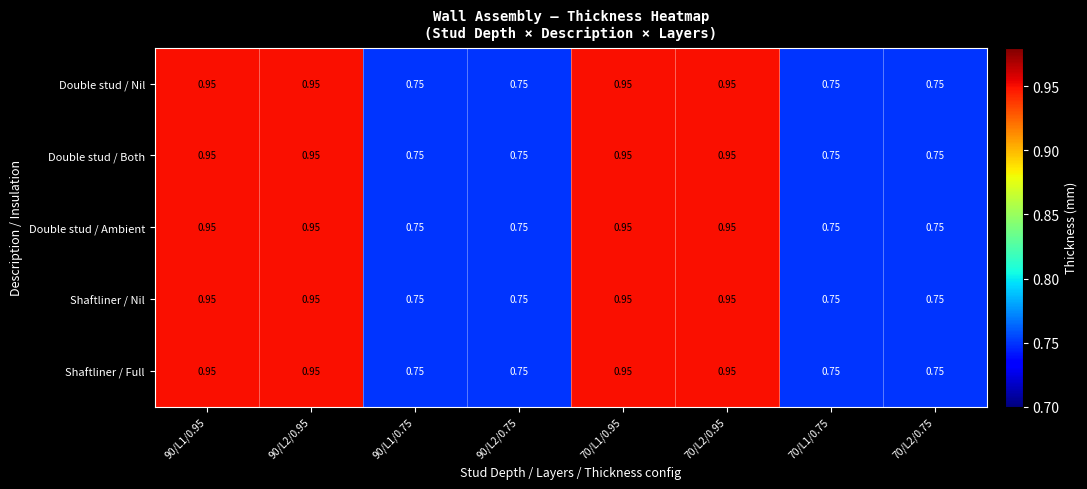

How many data points does each series have?

8